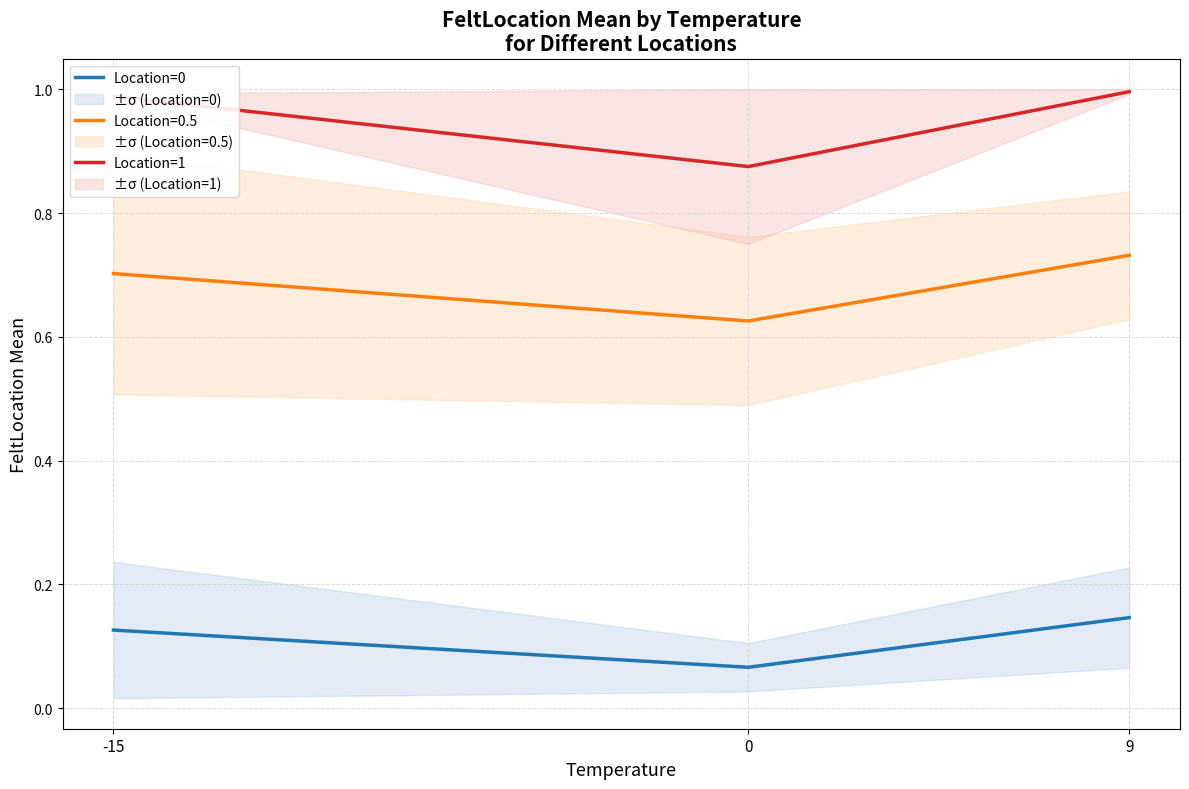

Is this an area chart (filled region under the line)?

No